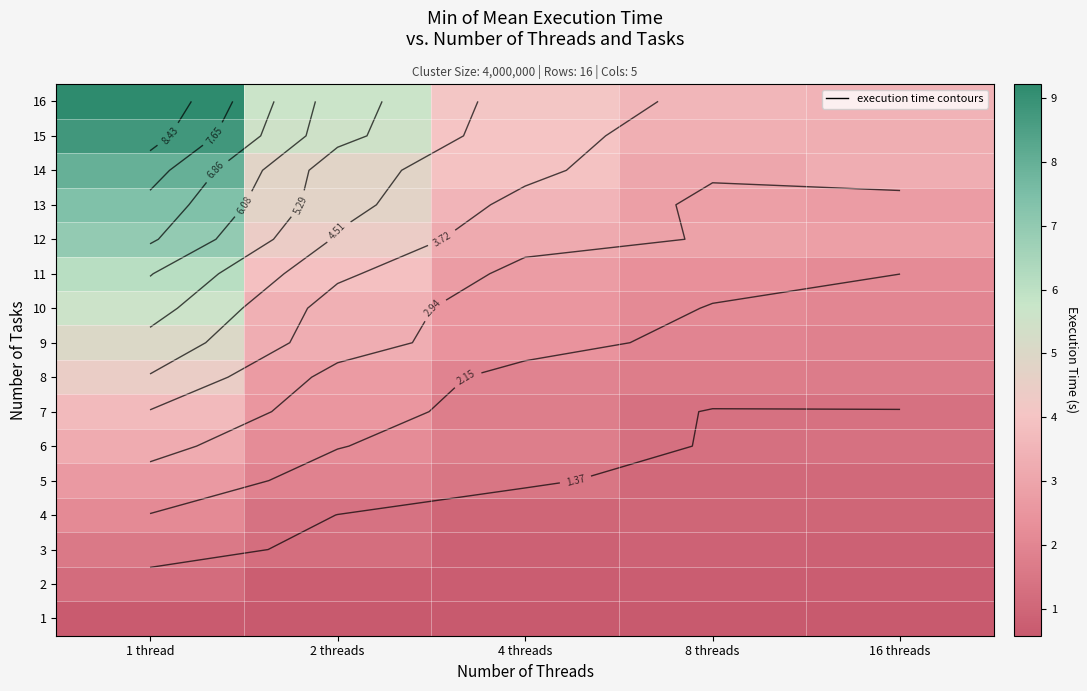

At which label does 10 reach its minimum?

16 threads